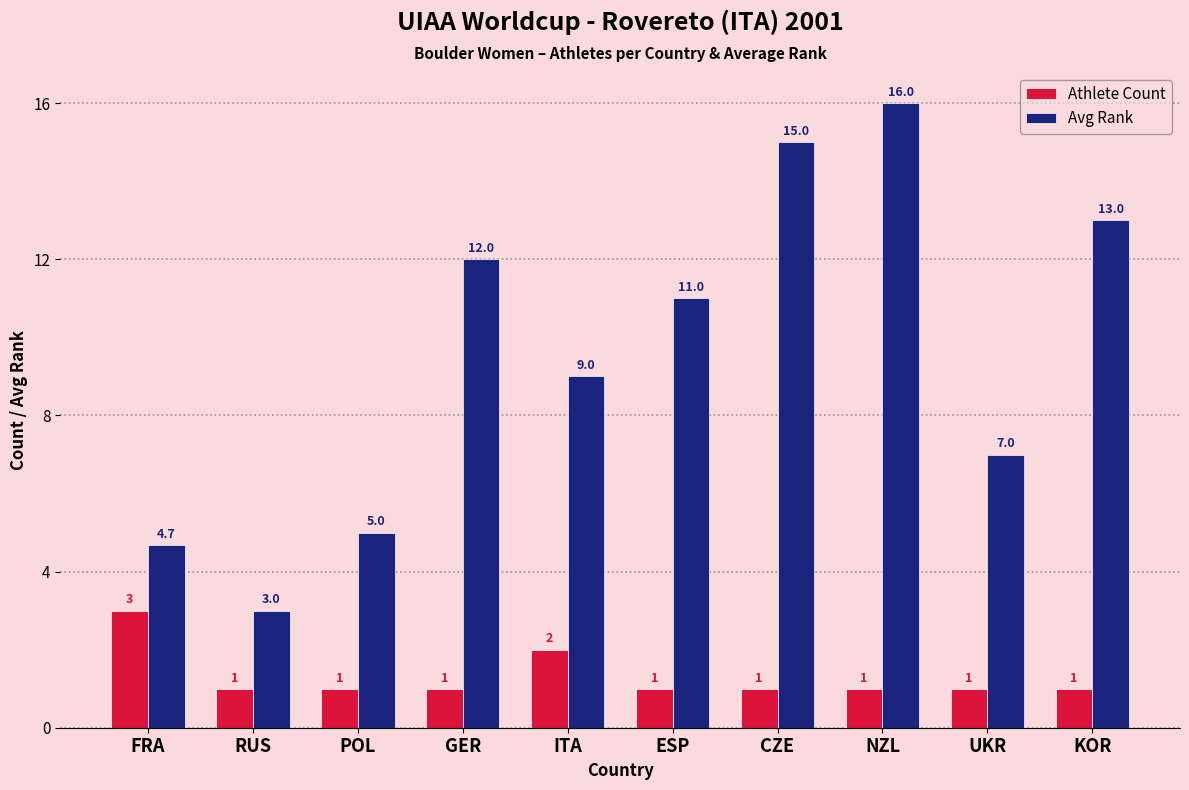

What is the maximum value for Avg Rank?

16.0